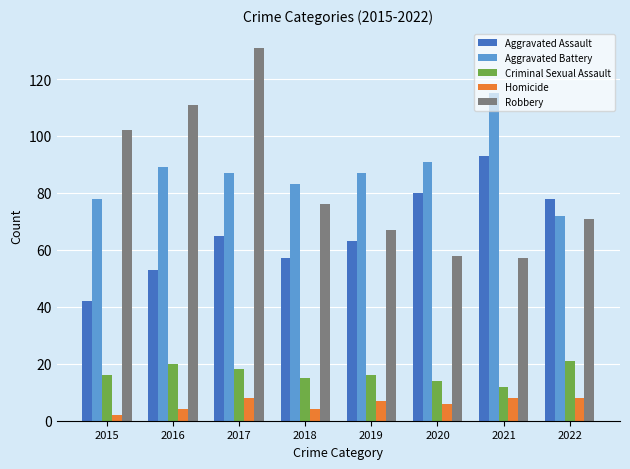

Which series has the largest total across all categories?

Aggravated Battery